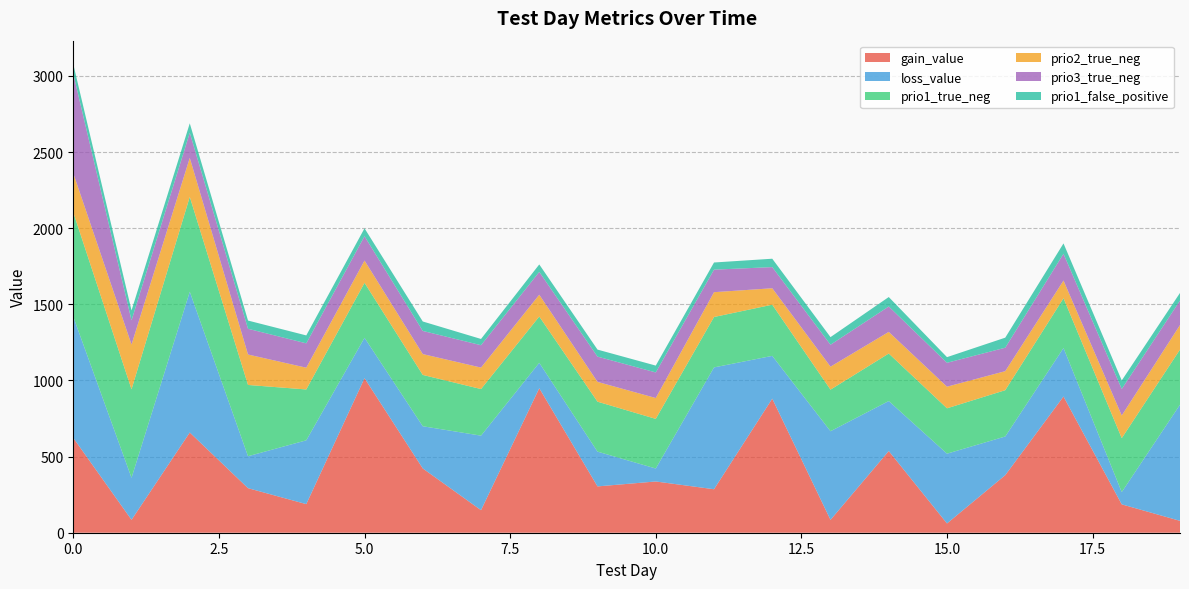

Reading right to left, what are all the values shown in this chart?

gain_value: 78.0	186.3	894.5	378.1	60.9	536.6	84.5	880.5	285.6	336.6	304.2	949.0	148.2	422.2	1015.0	187.8	292.6	658.2	84.8	622.9
loss_value: 762.9	80.8	318.6	253.9	458.2	328.2	582.1	281.1	800.1	85.2	228.4	167.1	489.4	277.1	265.4	419.0	209.8	924.6	276.2	795.9
prio1_true_neg: 362.0	354.0	327.0	304.0	298.0	312.0	273.0	336.0	331.0	326.0	328.0	304.0	306.0	337.0	361.0	334.0	468.0	623.0	581.0	685.0
prio2_true_neg: 161.0	149.0	116.0	125.0	142.0	142.0	151.0	108.0	163.0	137.0	130.0	143.0	141.0	137.0	146.0	143.0	200.0	256.0	294.0	257.0
prio3_true_neg: 161.0	174.0	176.0	154.0	157.0	167.0	144.0	139.0	148.0	168.0	166.0	150.0	147.0	152.0	160.0	160.0	169.0	165.0	159.0	653.0
prio1_false_positive: 50.0	56.0	68.0	66.0	37.0	62.0	50.0	55.0	47.0	45.0	46.0	49.0	41.0	62.0	52.0	52.0	54.0	62.0	65.0	64.0